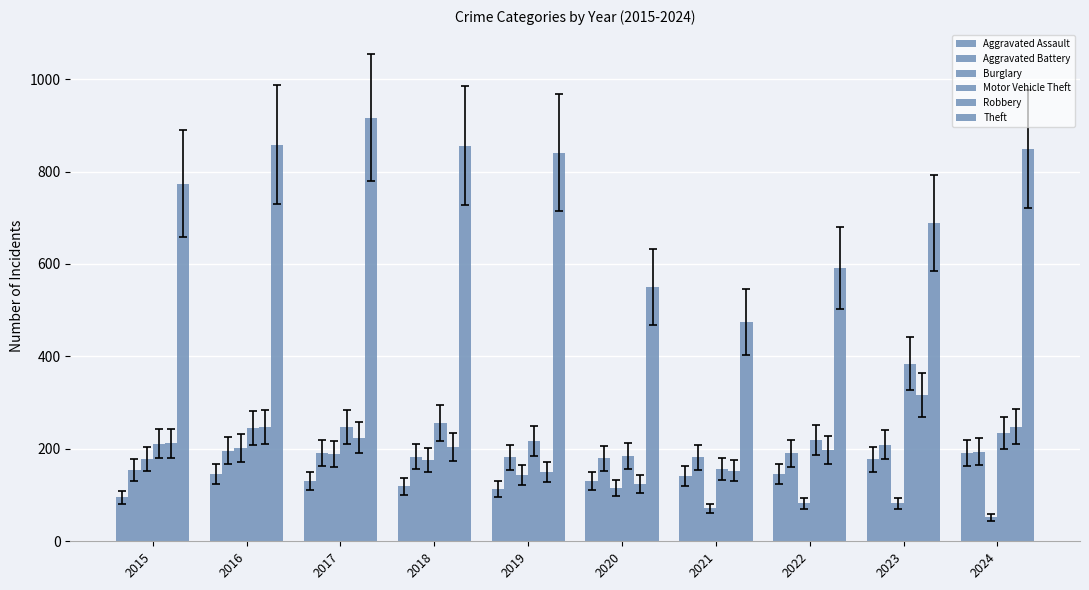

How many data points in Aggravated Assault are less than 142?

5